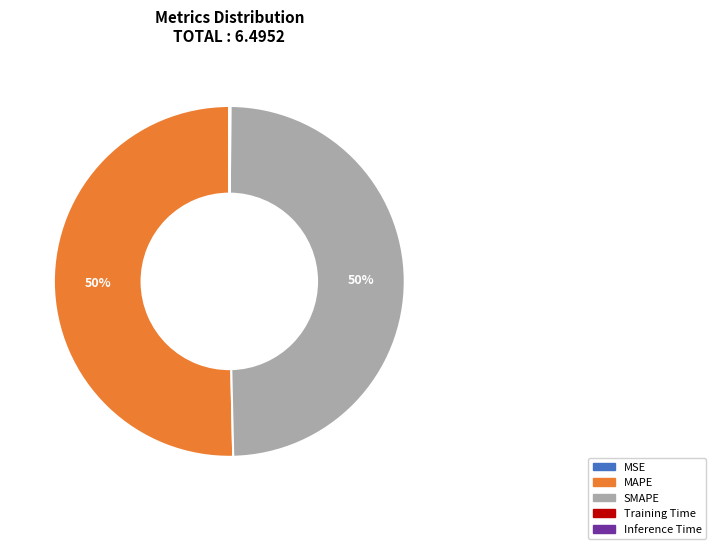

What is the majority slice?

MAPE